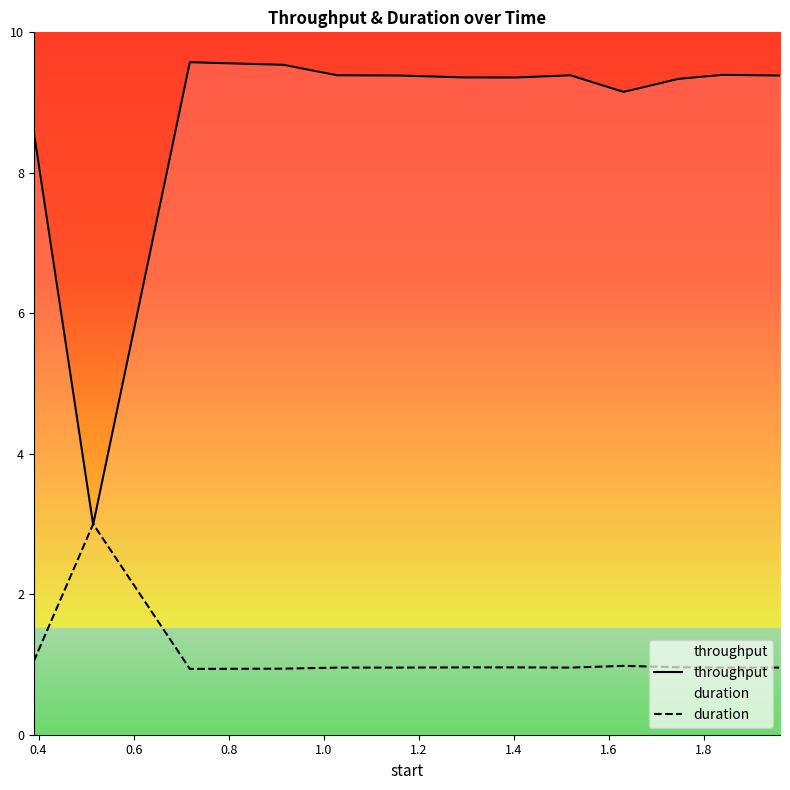

What is the highest value of the throughput series?

9.6